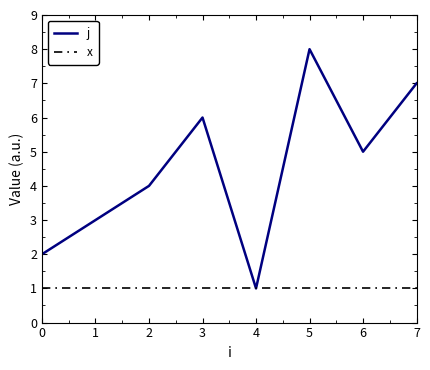

Where does the j series first go above 5?

3